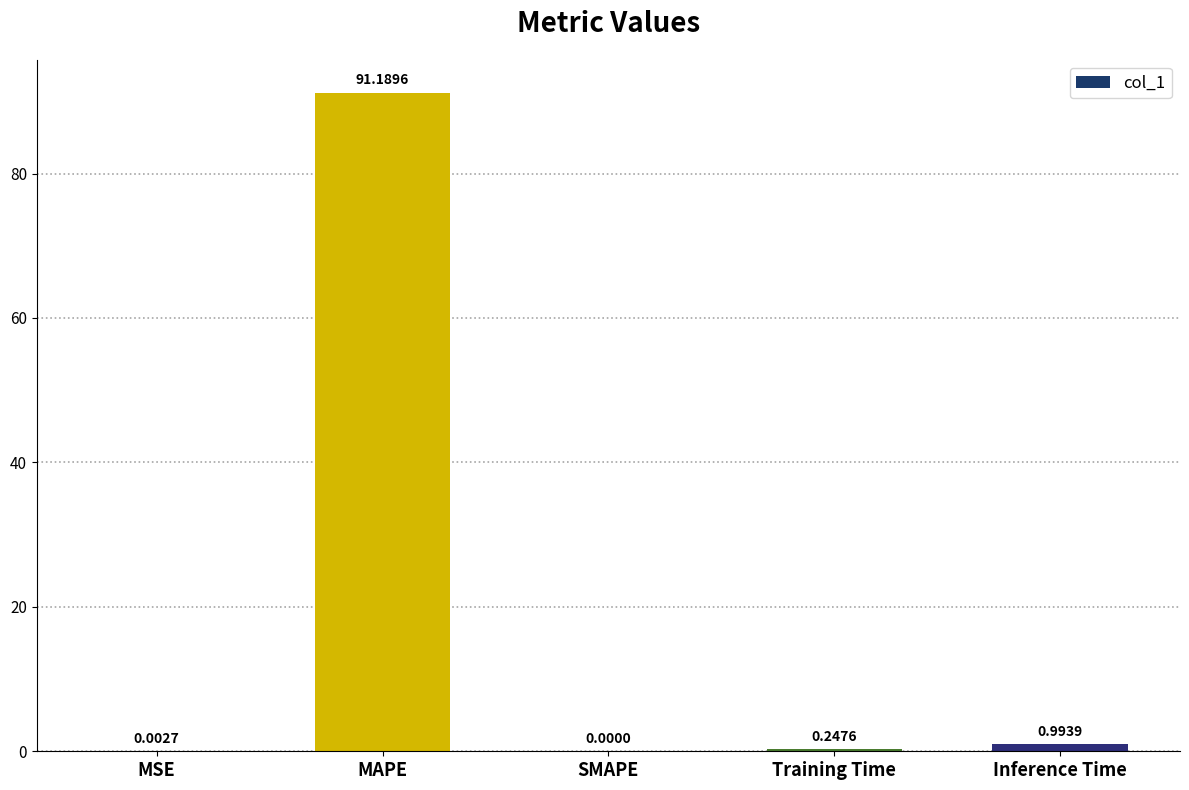

What is the sum of the values at MAPE and SMAPE?

91.2